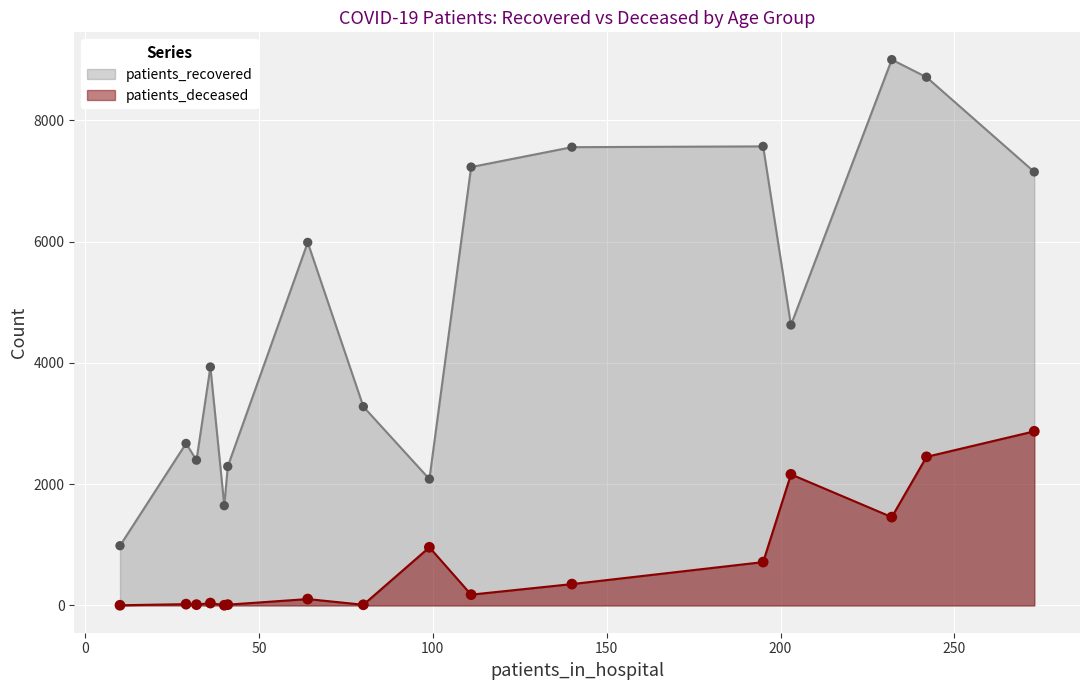

At how many categories does at least one series exceed 2149?

13